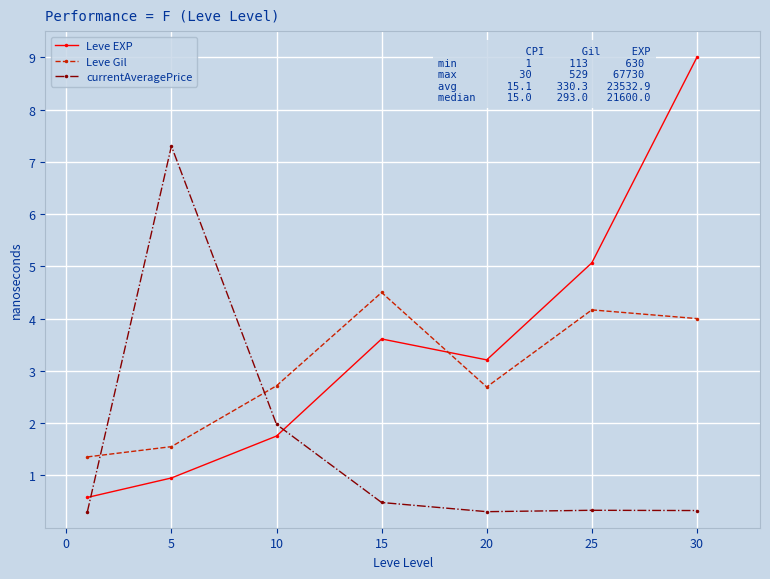

What is the sum of all currentAveragePrice values?

11.0